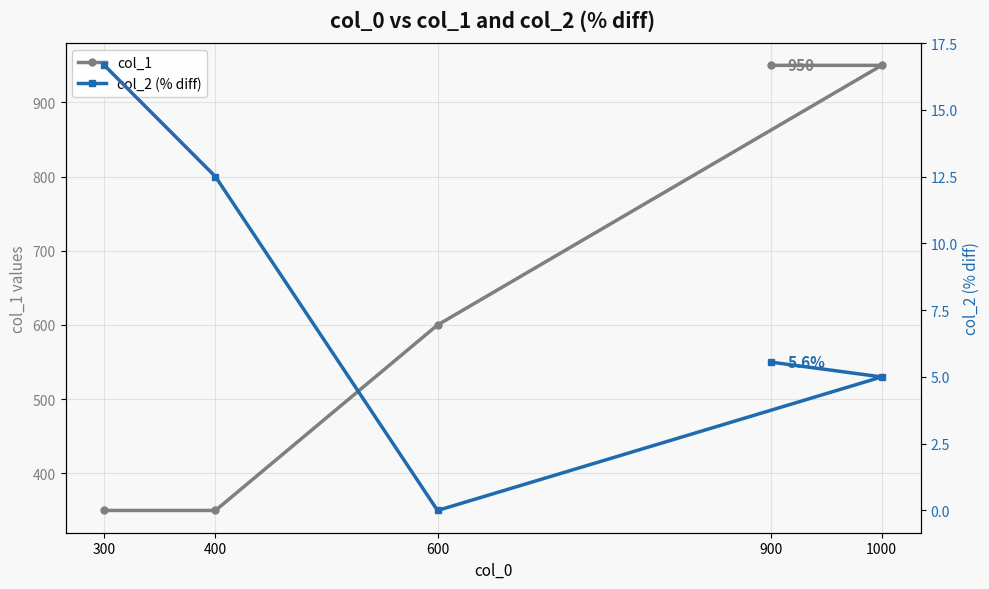

True or false: col_2 (% diff) and col_1 cross at least once.

False